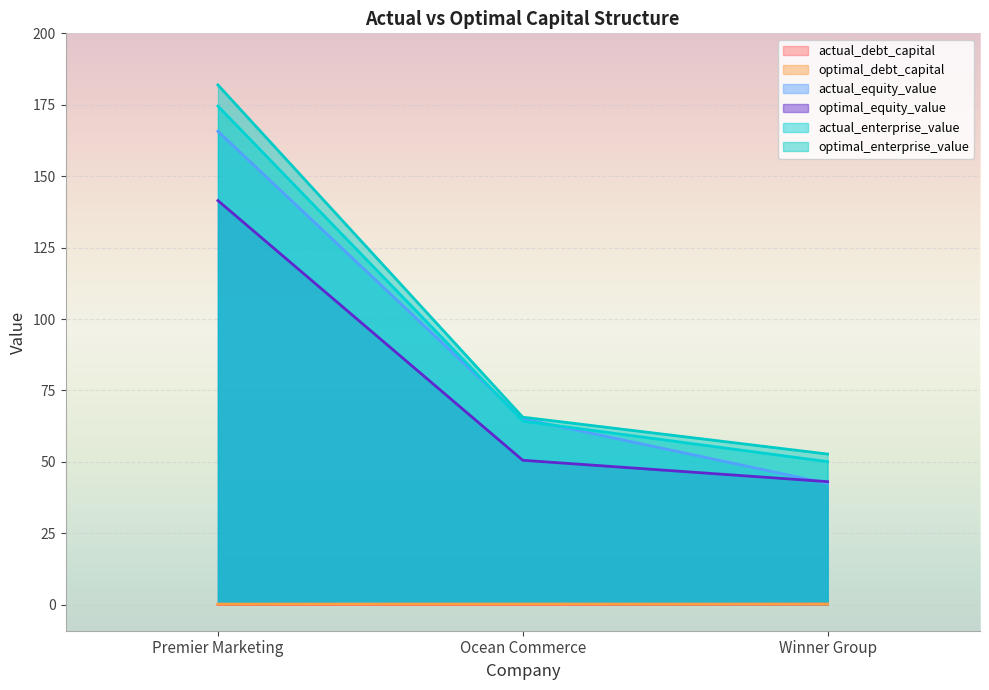

Which category has the highest value in the actual_enterprise_value series?

Premier Marketing